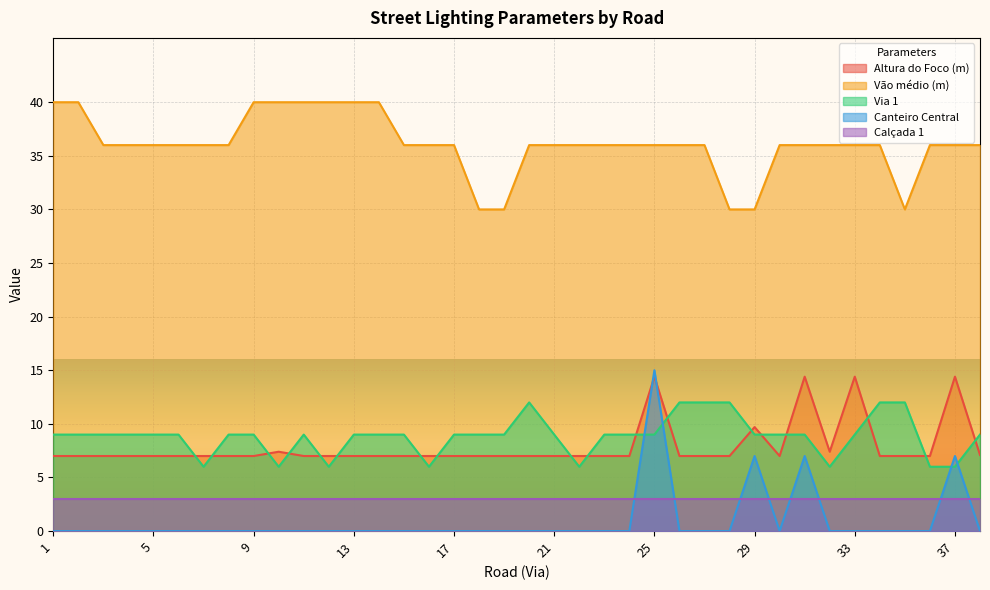

In Vão médio (m), how many points are lower than both neighbors (excluding endpoints)?

1